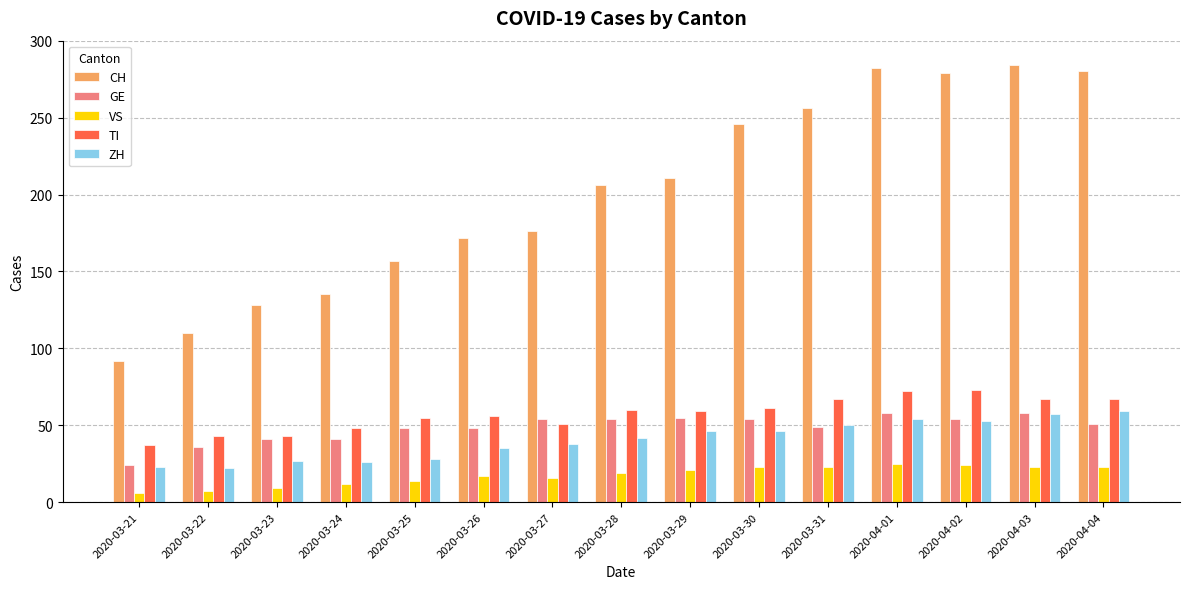

What is the difference between the highest and lowest values at 2020-03-28?

187